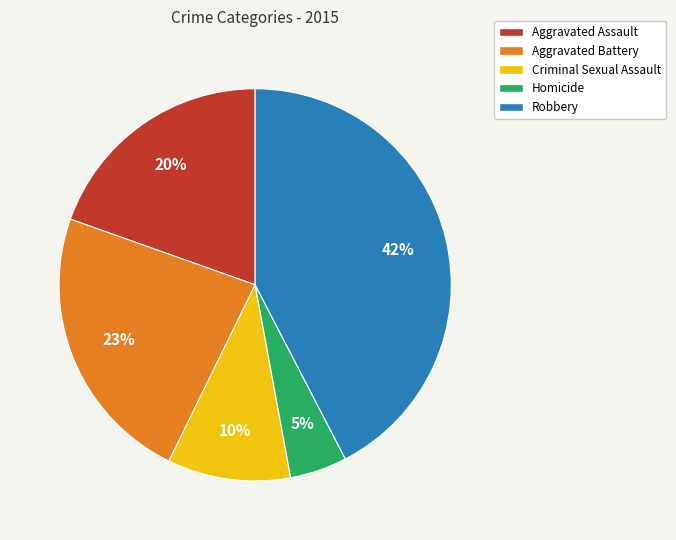

How many segments does this pie chart have?

5